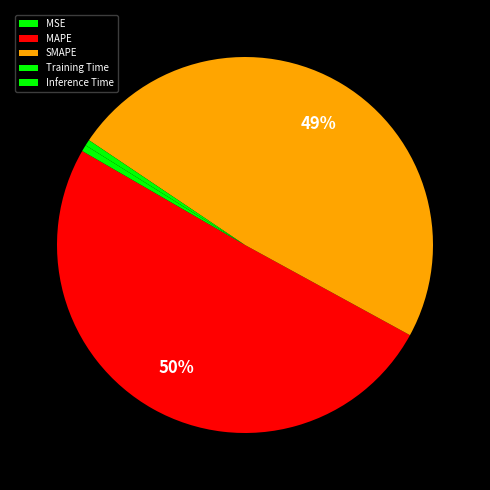

What portion of the pie excludes Training Time?

99.5%